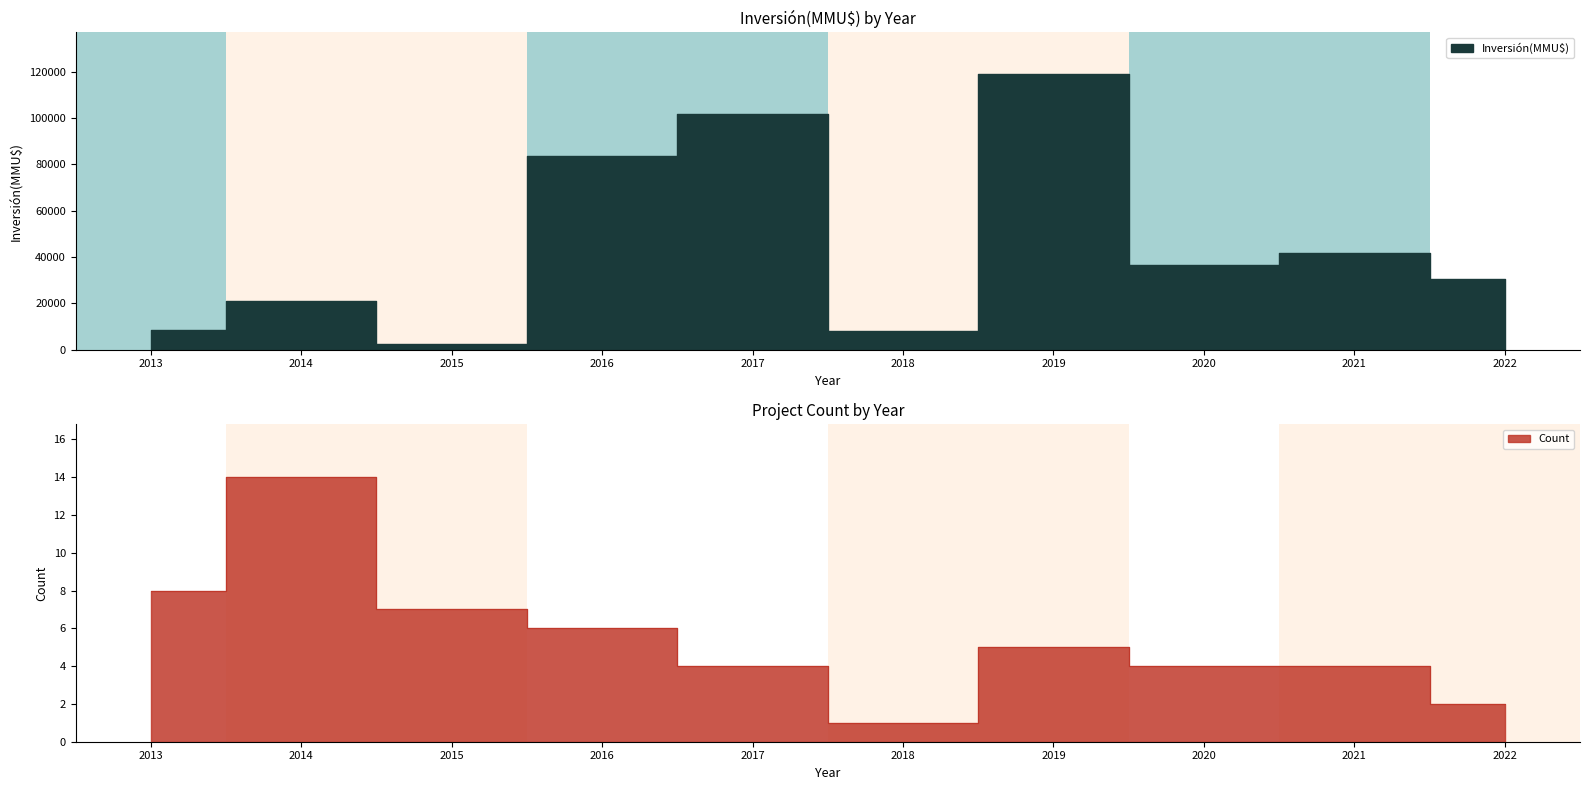

True or false: Inversión(MMU$) and Count cross at least once.

False